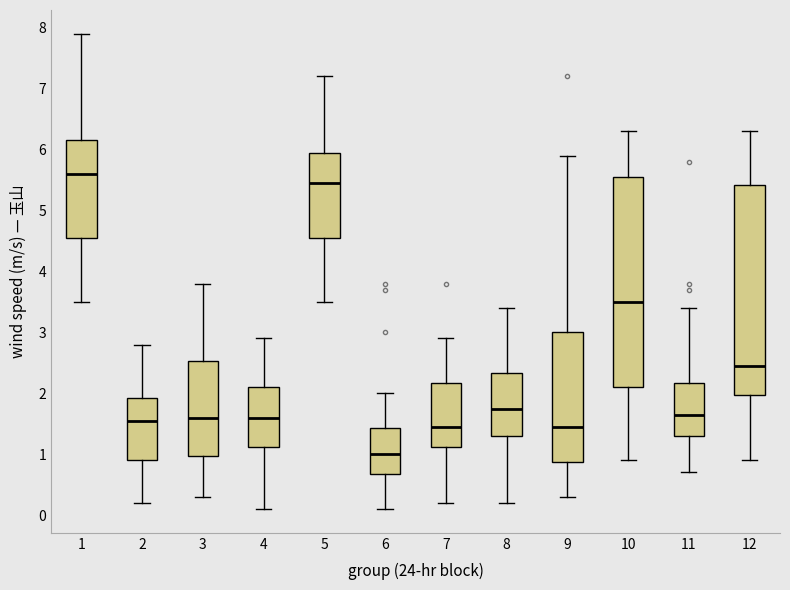

Reading left to right, transcribe this box plot: for each box, give where its median line is, the range the box spans, and where its two whiskers end, as read against the y-axis. The values are not printed on the chart, so give them approximately, as read against the axis.

1: median 5.6, box 4.6 to 6.2, whiskers 3.5 to 7.9
2: median 1.6, box 0.9 to 1.9, whiskers 0.2 to 2.8
3: median 1.6, box 1.0 to 2.5, whiskers 0.3 to 3.8
4: median 1.6, box 1.1 to 2.1, whiskers 0.1 to 2.9
5: median 5.5, box 4.6 to 6.0, whiskers 3.5 to 7.2
6: median 1.0, box 0.7 to 1.4, whiskers 0.1 to 2.0
7: median 1.5, box 1.1 to 2.2, whiskers 0.2 to 2.9
8: median 1.8, box 1.3 to 2.3, whiskers 0.2 to 3.4
9: median 1.5, box 0.9 to 3.0, whiskers 0.3 to 5.9
10: median 3.5, box 2.1 to 5.6, whiskers 0.9 to 6.3
11: median 1.7, box 1.3 to 2.2, whiskers 0.7 to 3.4
12: median 2.5, box 2.0 to 5.4, whiskers 0.9 to 6.3